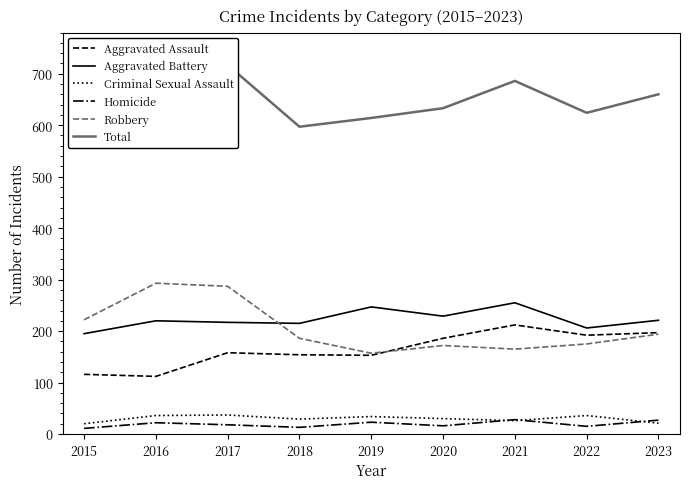

At which category is the sum across all series the highest?

2017